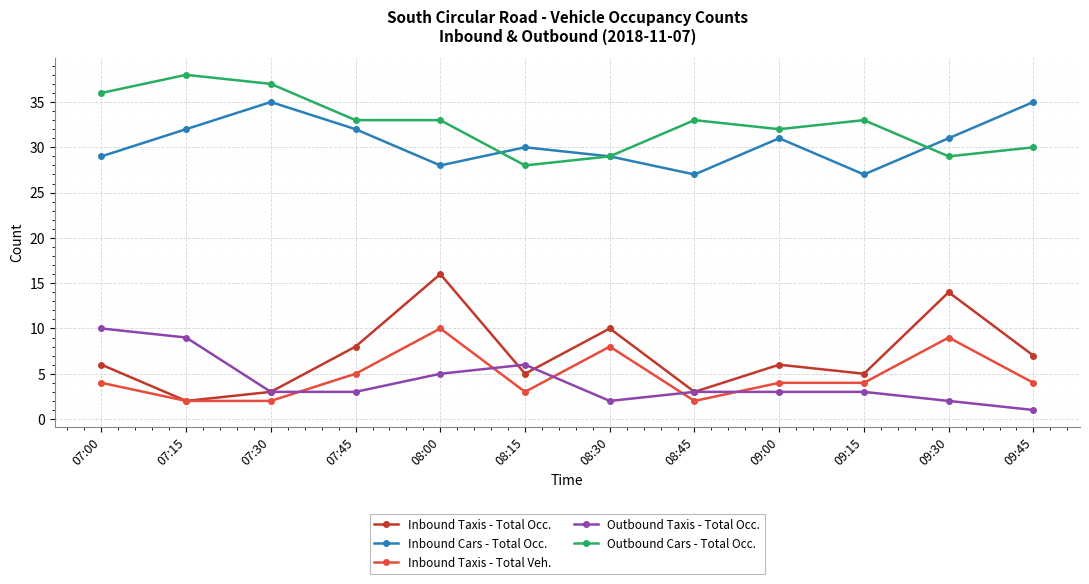

True or false: Inbound Taxis - Total Veh. and Outbound Cars - Total Occ. cross at least once.

False